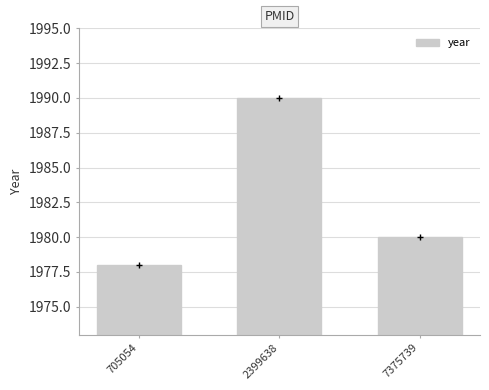

What is the value of the 1st bar from the left?

1978